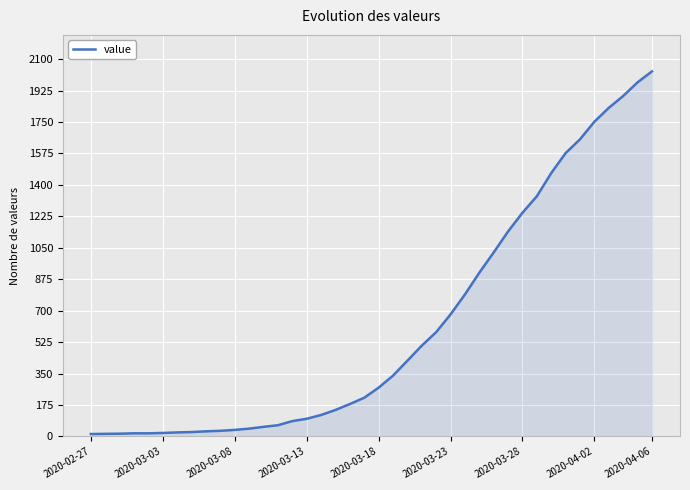

What is the maximum value shown in the chart?

2032